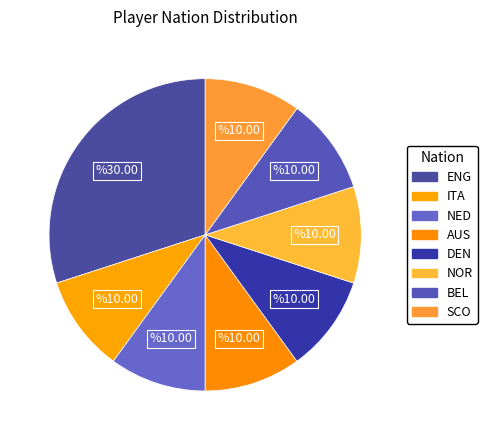

What is the smallest slice in the pie chart?

ITA